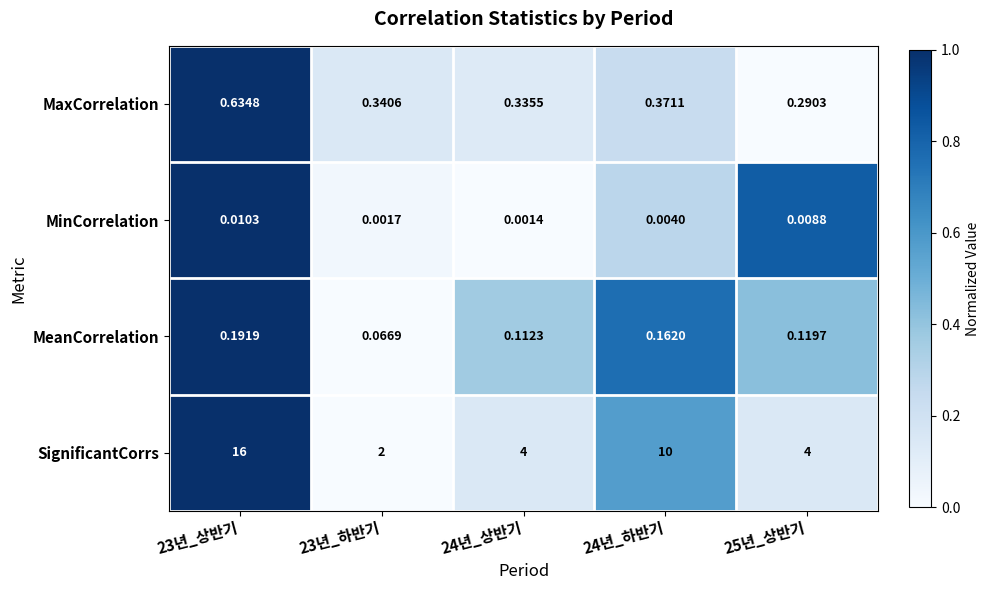

What is the total value across all series at 23년_상반기?

16.8